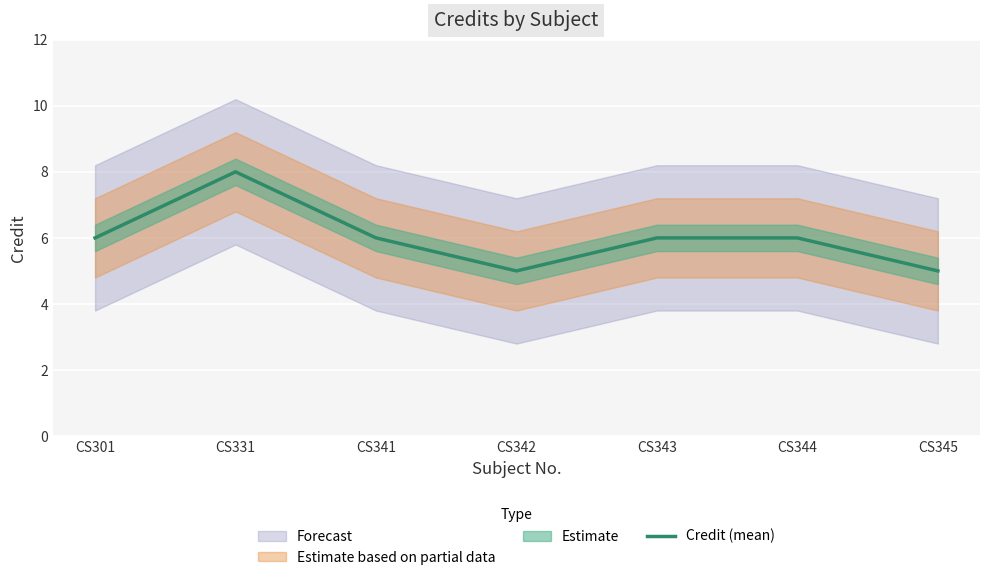

Rank the categories by value from lowest to highest.

CS342, CS345, CS301, CS341, CS343, CS344, CS331